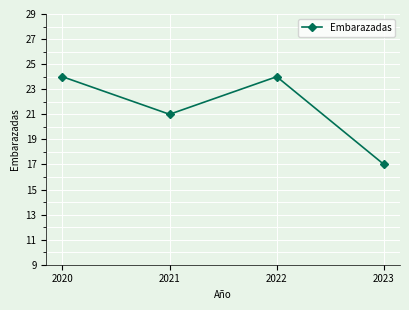

What is the difference between the second highest and minimum values?

7